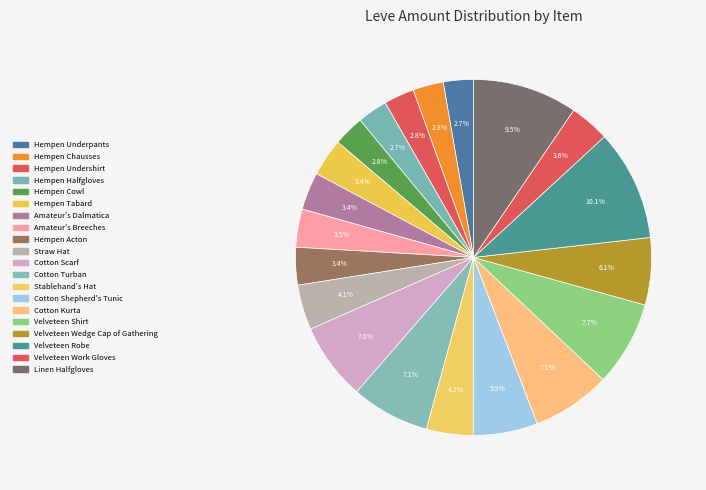

Is it true that Stablehand's Hat is 18% of the pie?

False